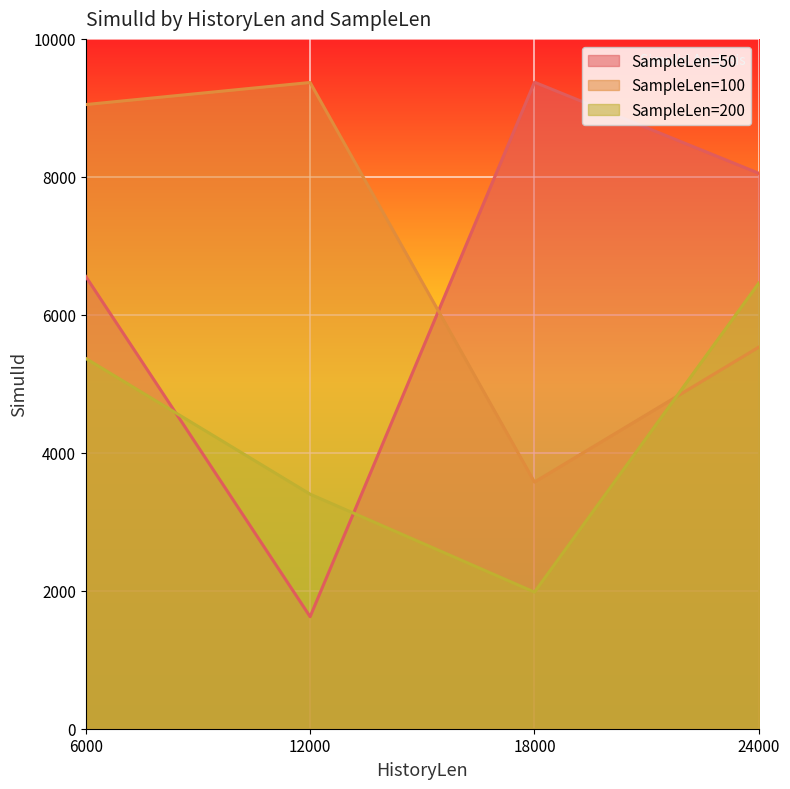

What is the spread (max minus min) of values at 18000?

7392